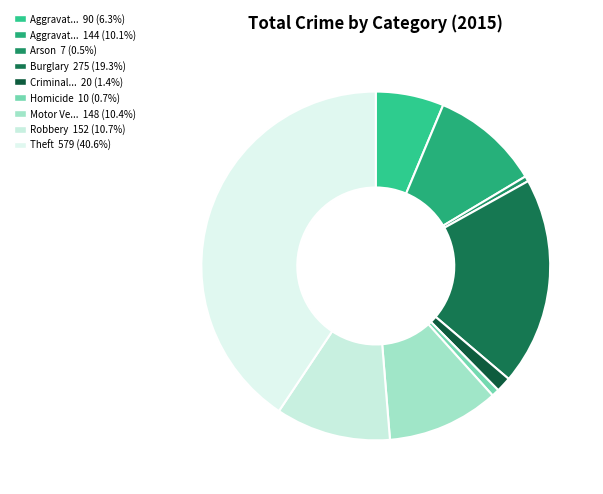

Count the number of slices in the pie.

9